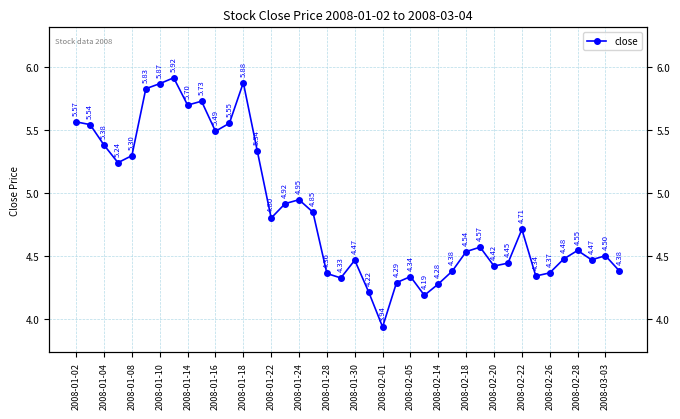

Is it true that the value at 21 is 4.2?

True